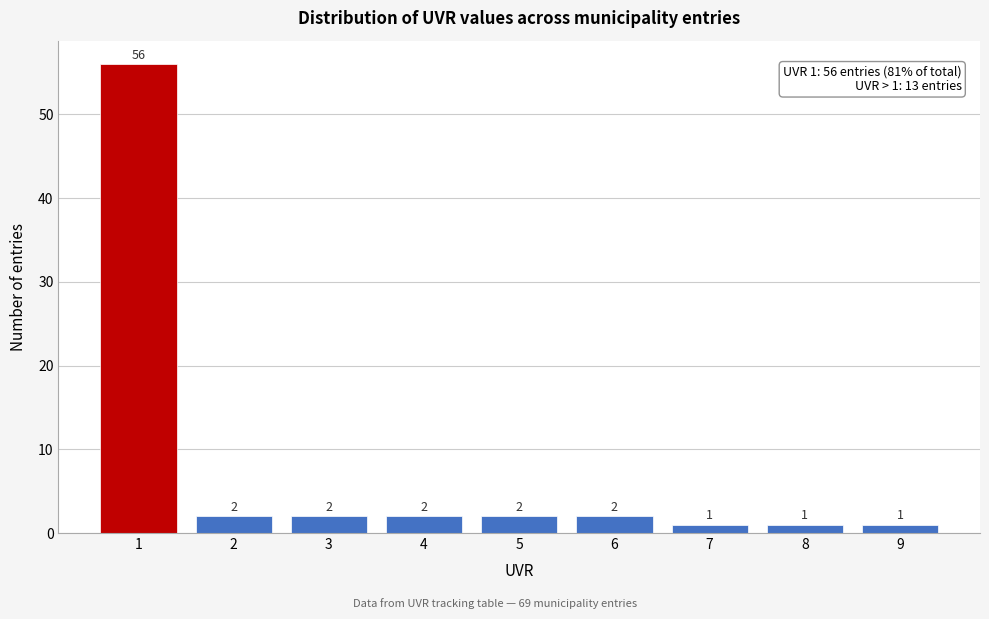

Reading right to left, what are all the values shown in this chart?

9=1	8=1	7=1	6=2	5=2	4=2	3=2	2=2	1=56